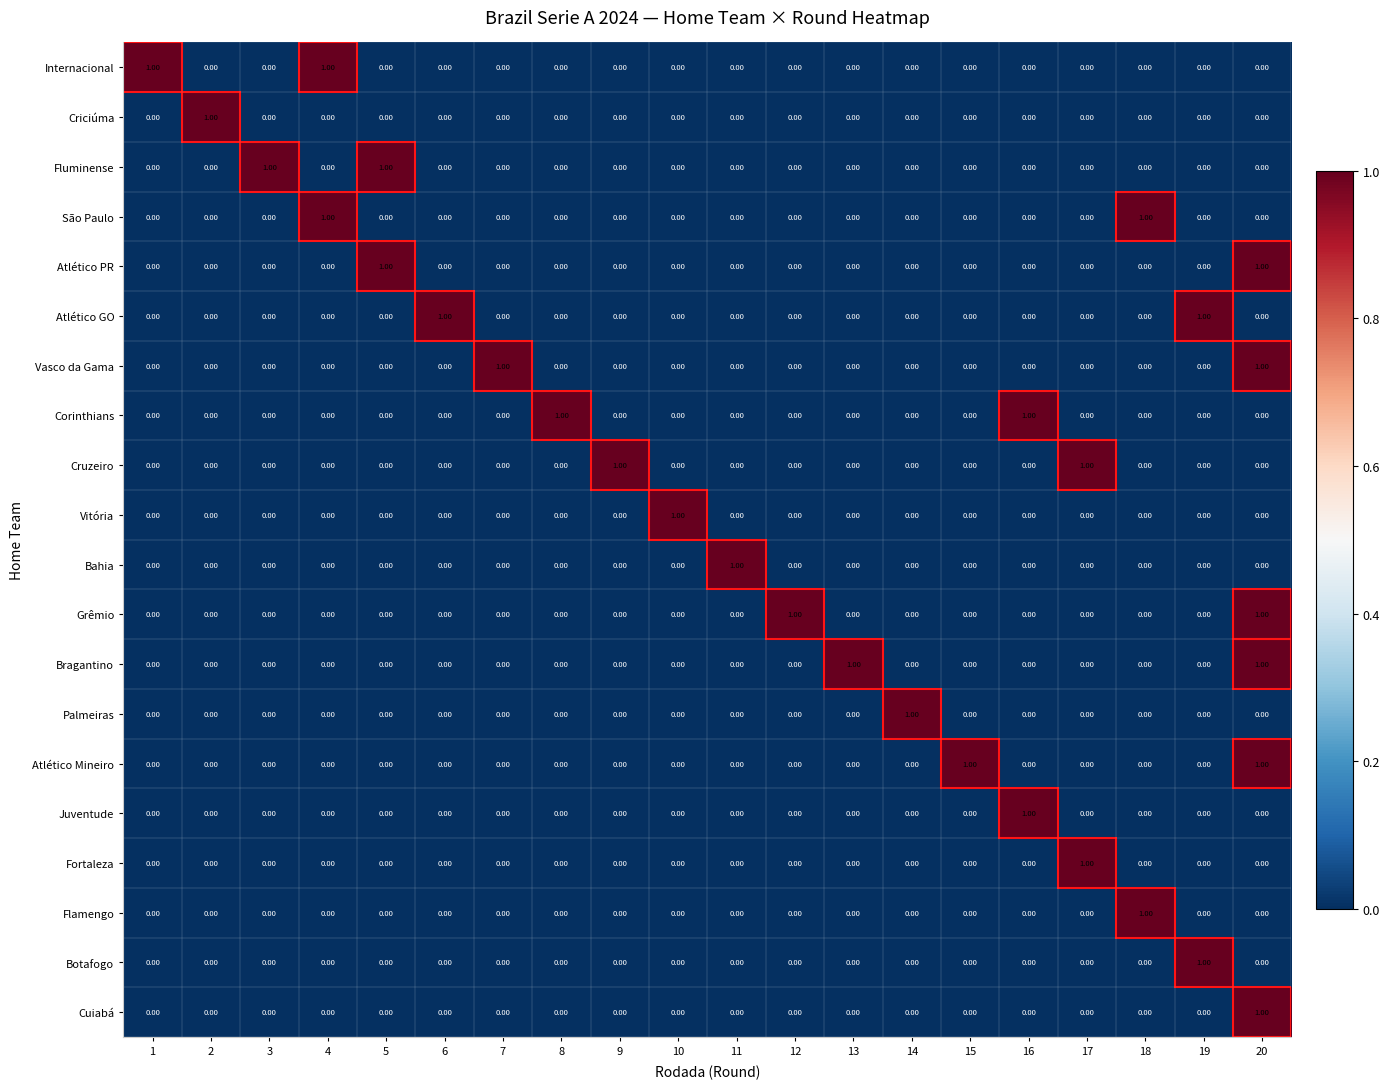

At which category is the sum across all series the highest?

20